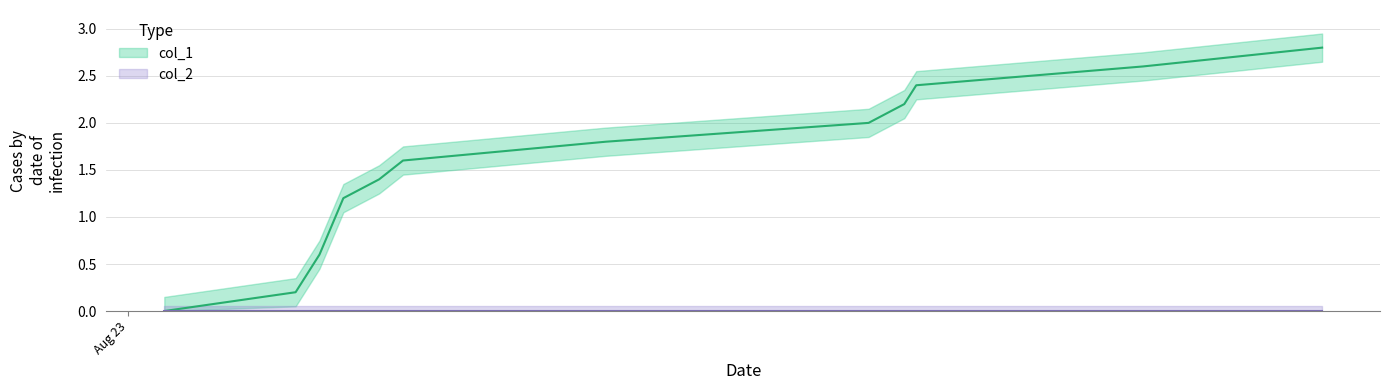

The chart shows a value of 4.3 at 10. True or false?

False